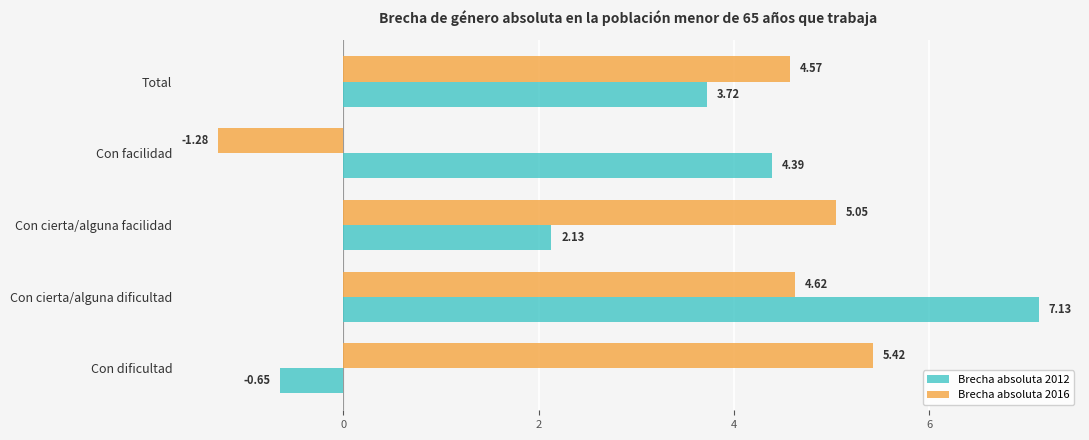

List the labels in order of Brecha absoluta 2012 value, largest first.

Con cierta/alguna dificultad, Con facilidad, Total, Con cierta/alguna facilidad, Con dificultad